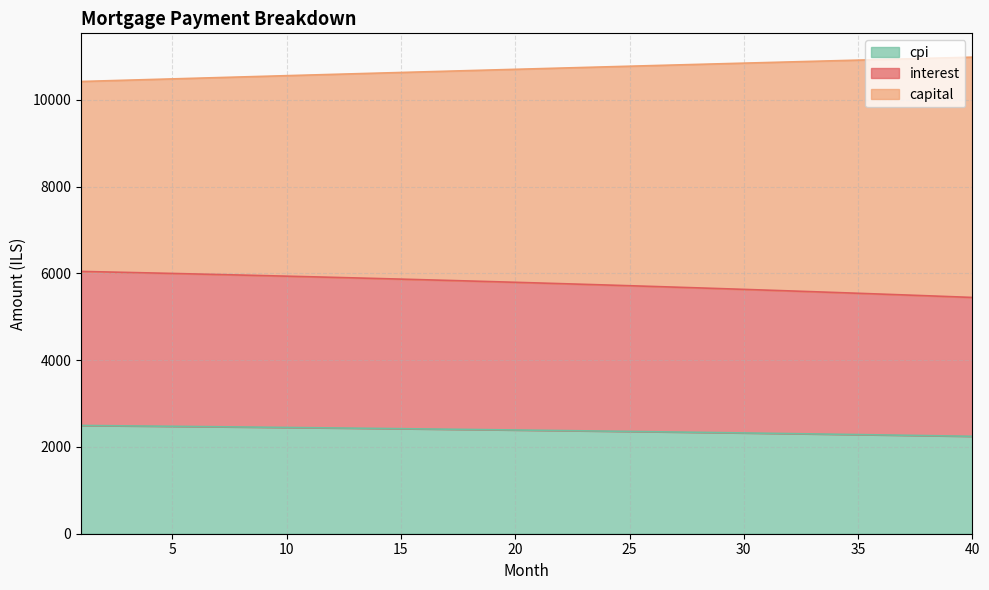

What is the difference between the maximum and minimum values in the cpi series?

250.1